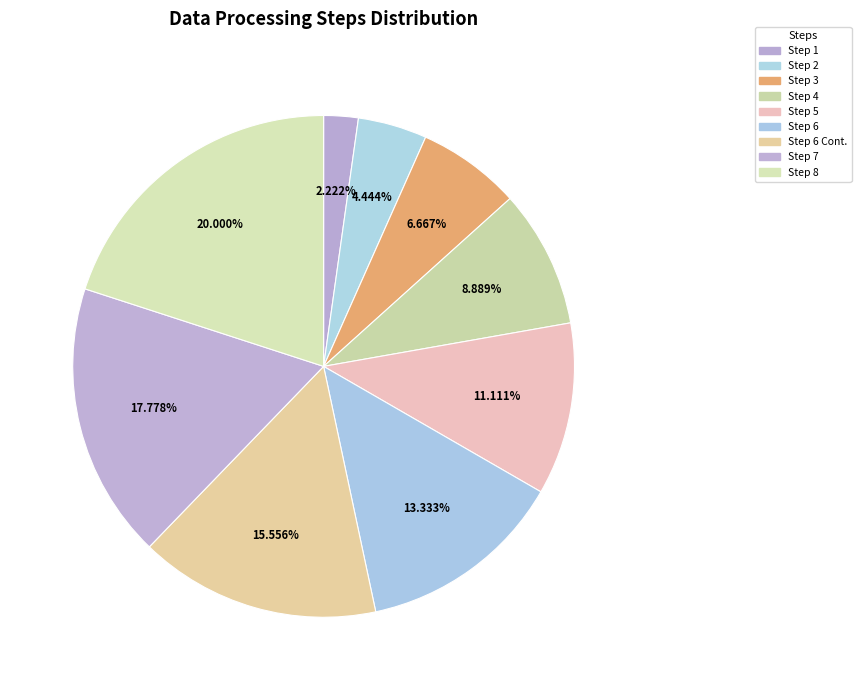

What is the change in value from Step 4 to Step 5?

+1